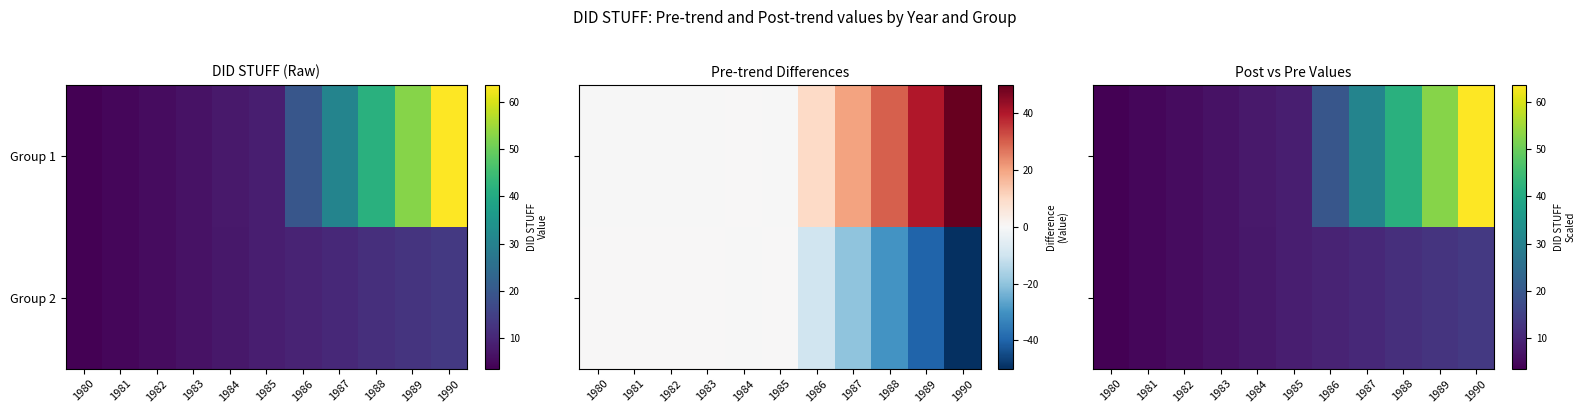

At which label does Group 1 reach its minimum?

1980